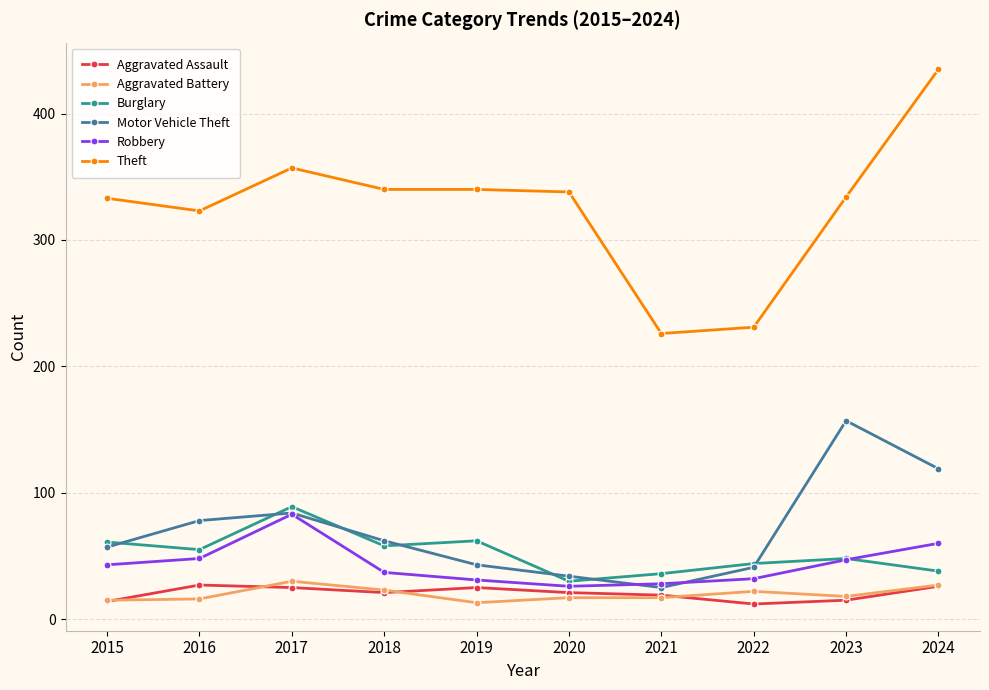

Is this an area chart (filled region under the line)?

No